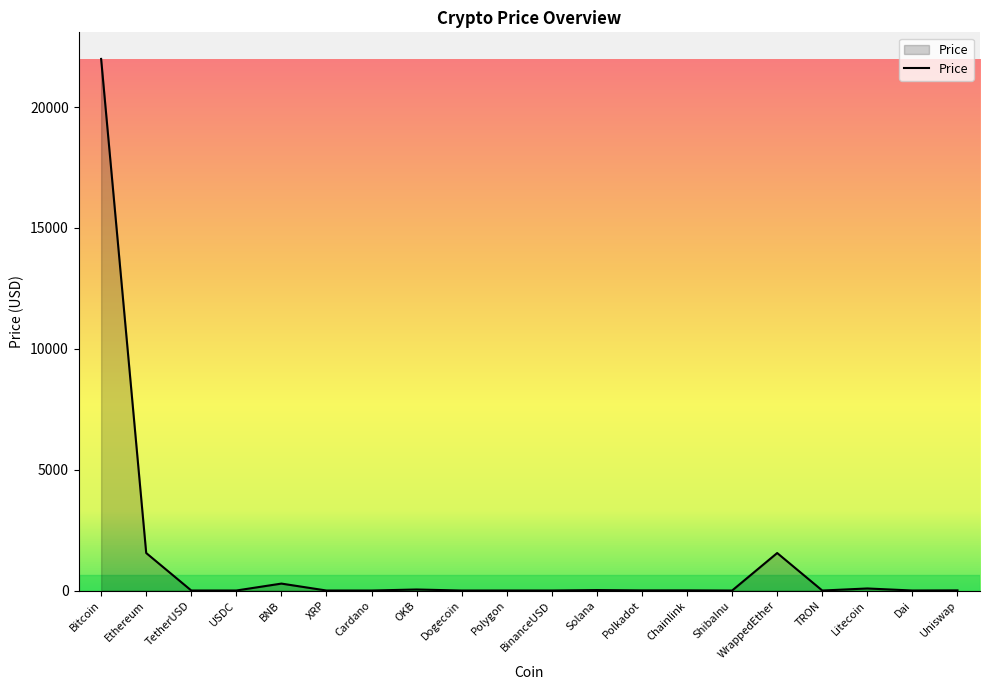

Is it true that the value at WrappedEther is 1551.3?

True